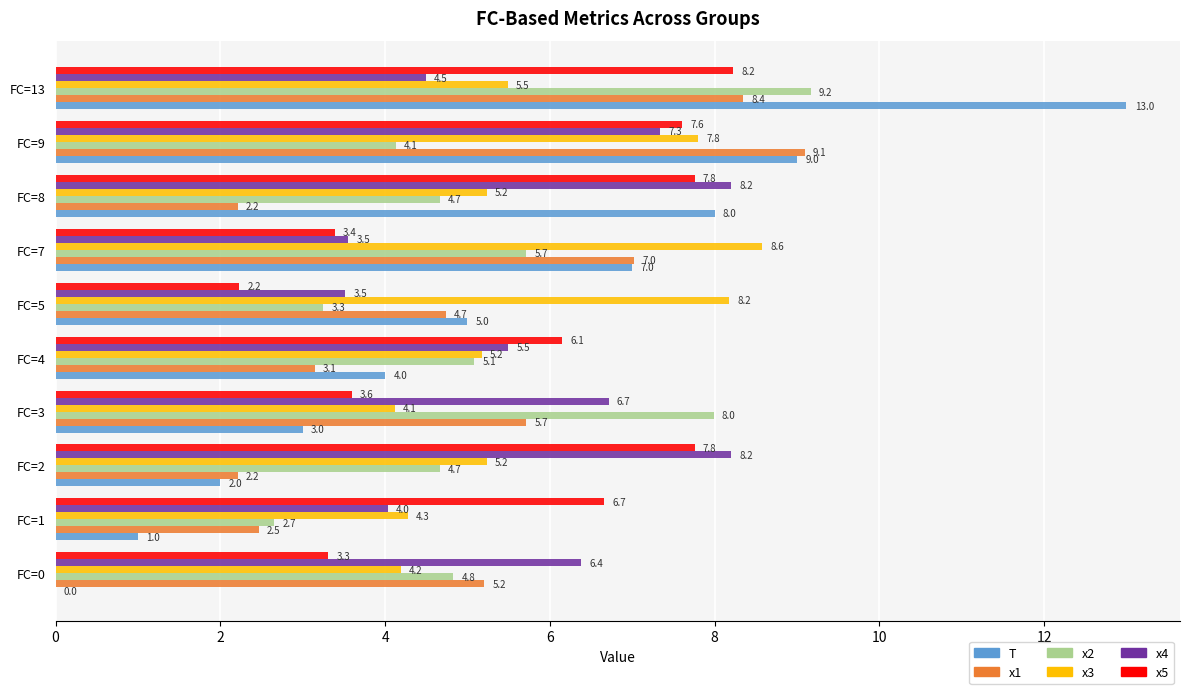

What is the maximum value shown in the chart?

13.0